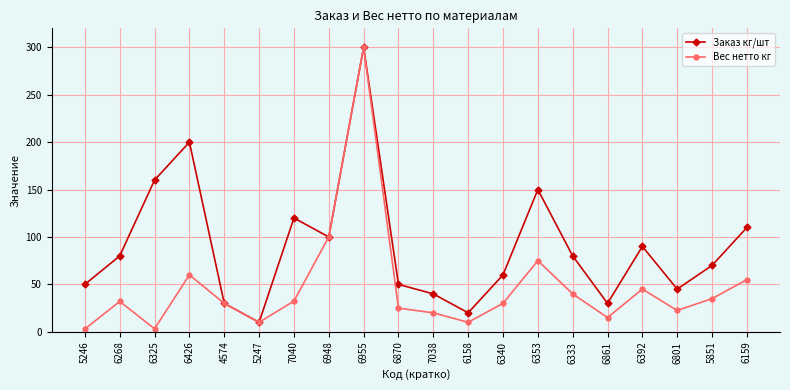

The value of Вес нетто кг at 6340 is 30.0. True or false?

True